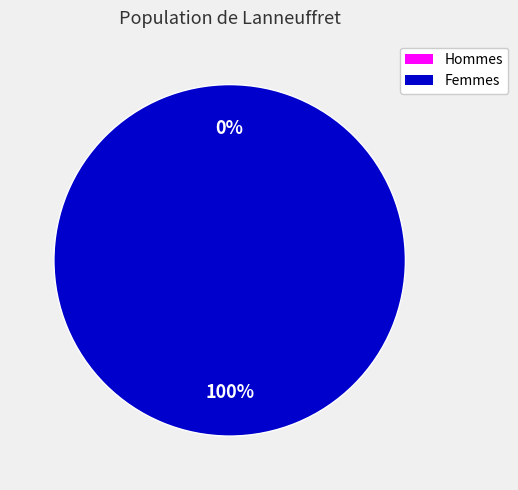

True or false: 1457389021 accounts for 100% of the total.

True